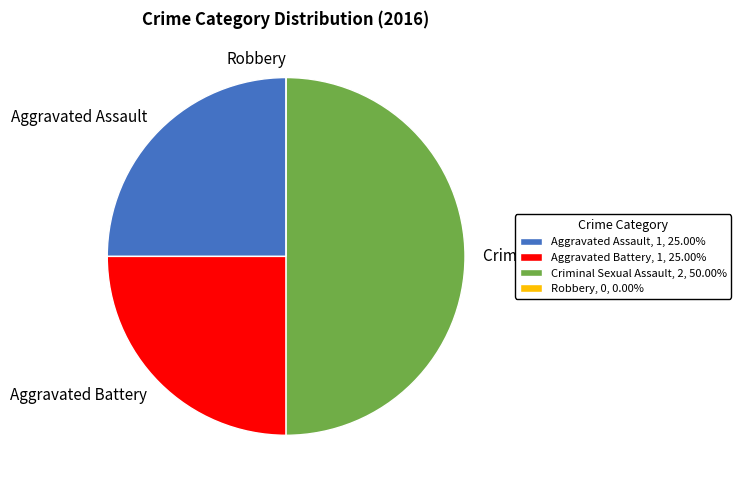

Is the sum of Criminal Sexual Assault, 2, 50.00% and Aggravated Battery, 1, 25.00% greater than half?

Yes